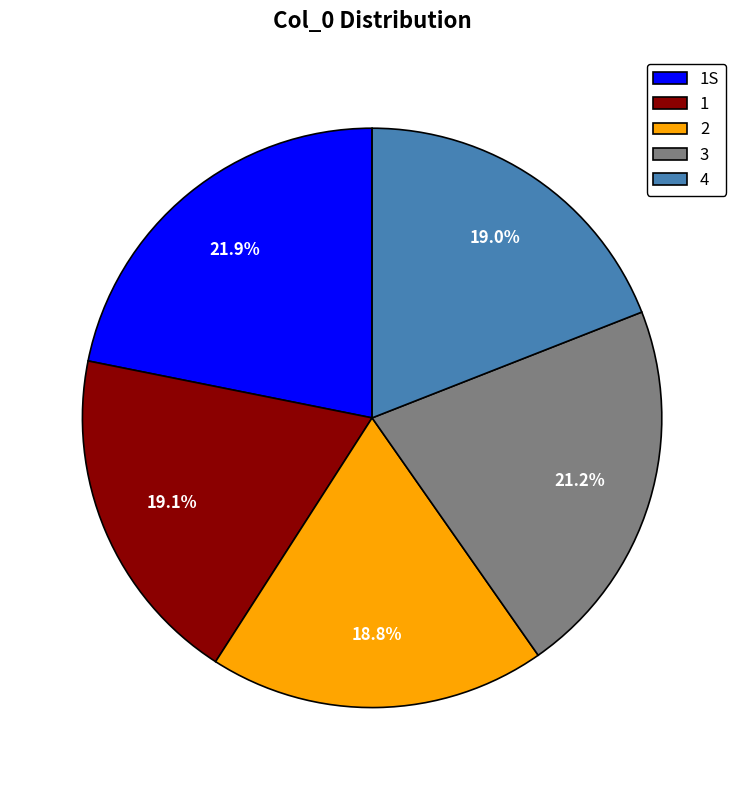

True or false: 1 accounts for 19% of the total.

True